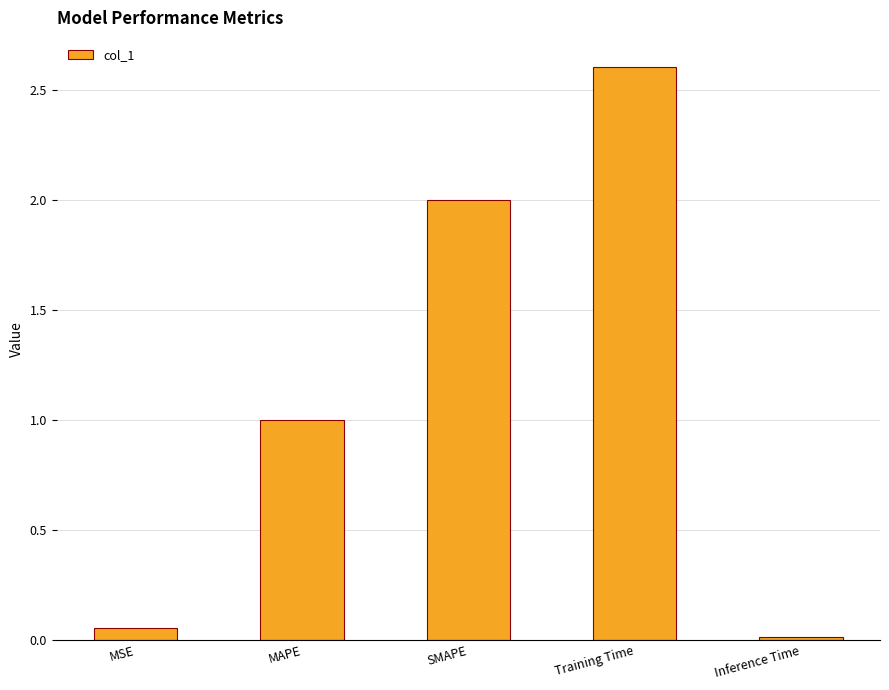

What is the average value?

1.1